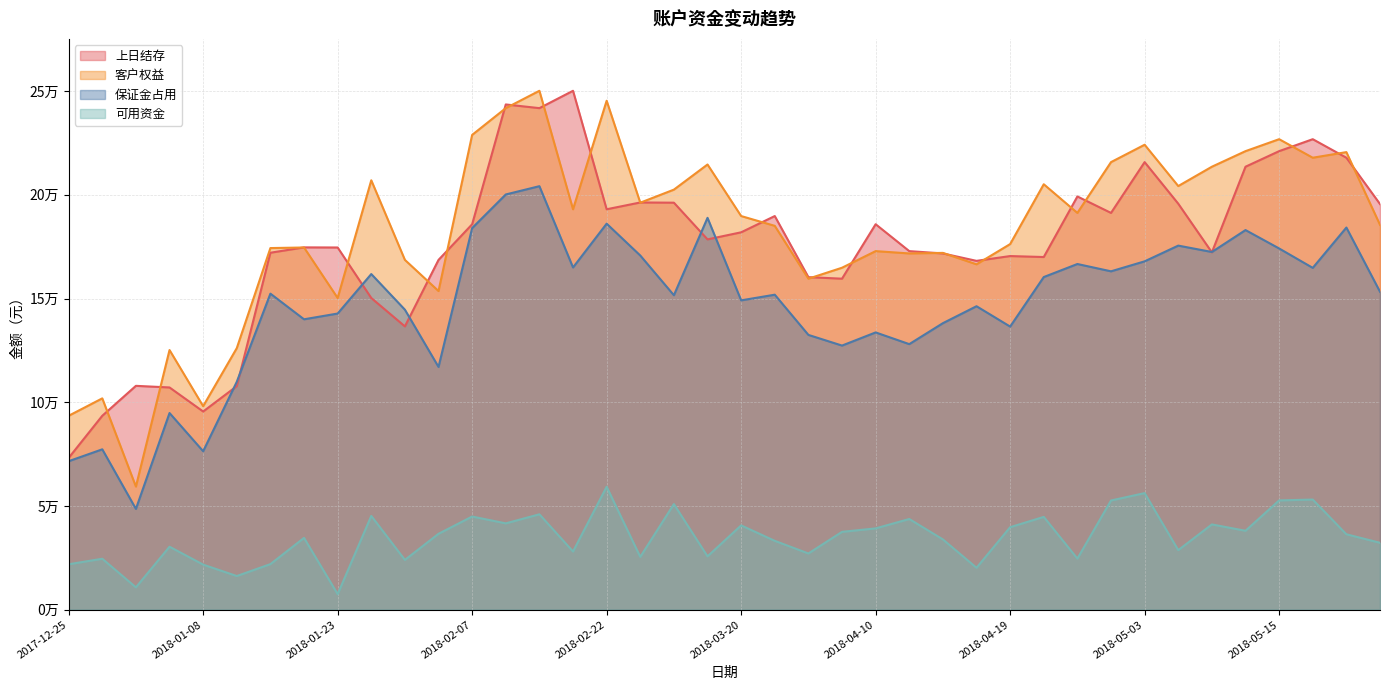

What is the label of the 12th point from the right?

2018-04-19